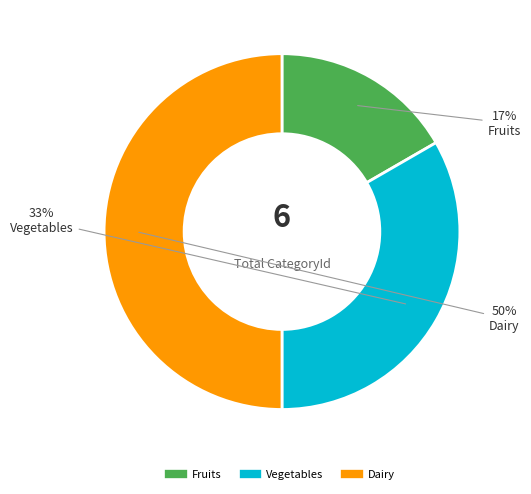

Which slice is the largest?

Dairy